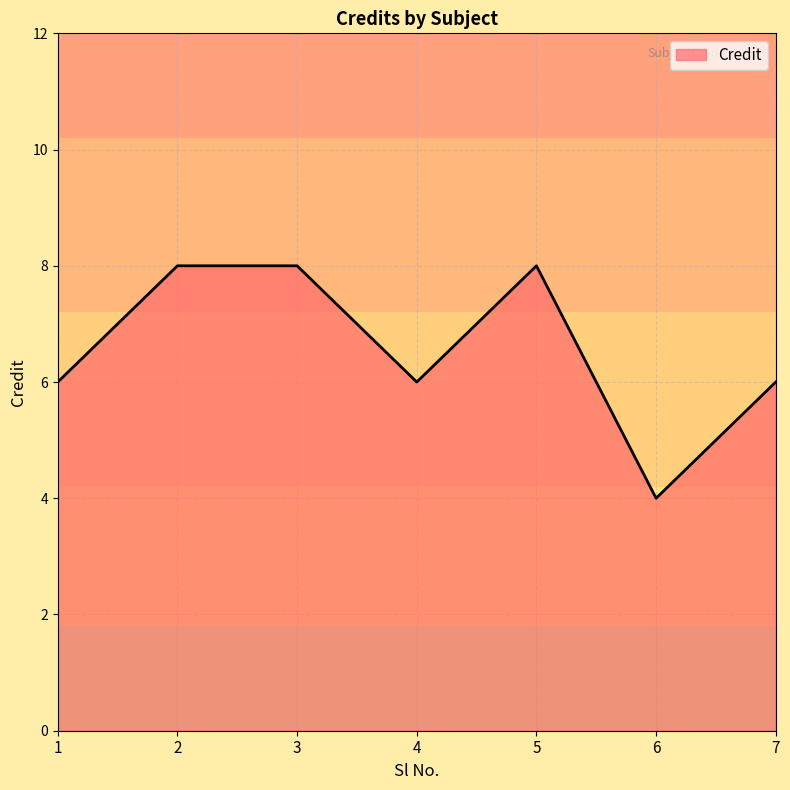

True or false: the data shows 6 at 1.

True